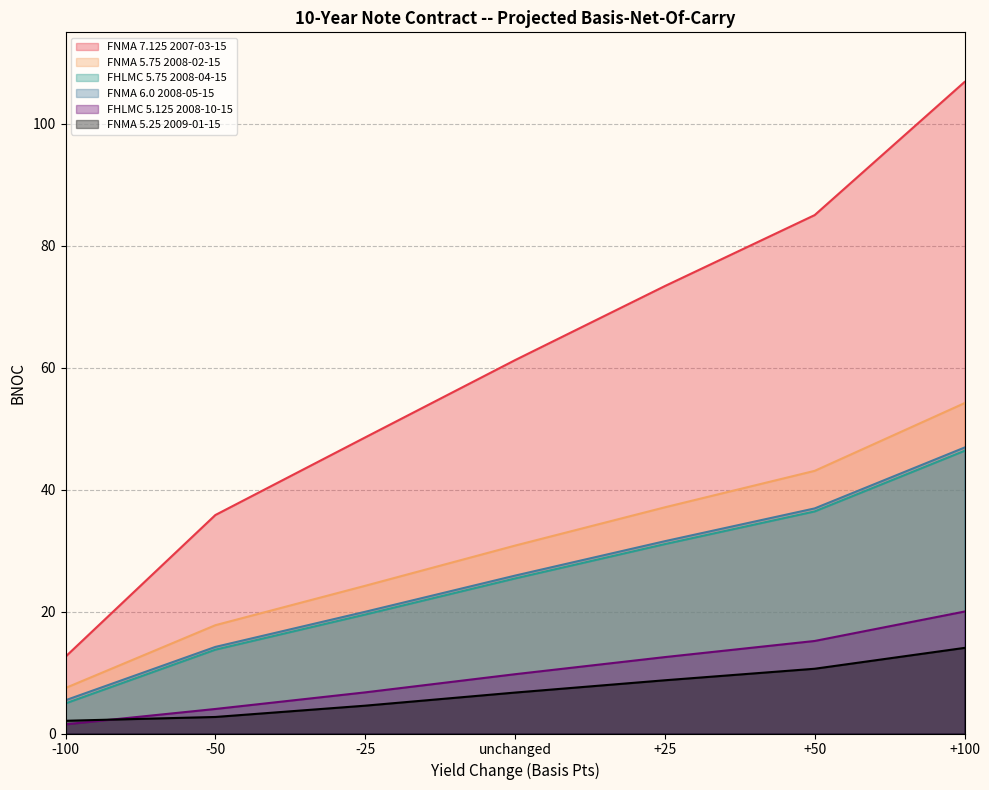

Is the value of FNMA 6.0 2008-05-15 at -50 greater than the value of FNMA 5.75 2008-02-15 at -50?

No